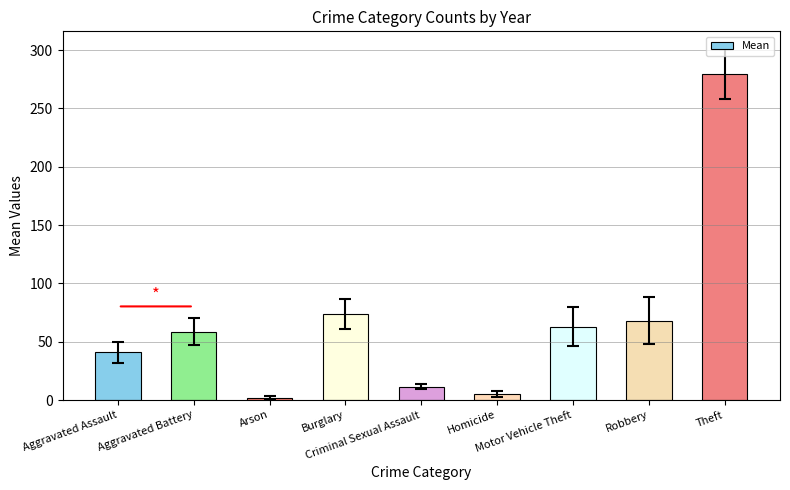

Reading left to right, transcribe all the data shown in this chart.

Aggravated Assault=40.8	Aggravated Battery=58.7	Arson=2.0	Burglary=73.8	Criminal Sexual Assault=11.5	Homicide=5.2	Motor Vehicle Theft=63.0	Robbery=68.2	Theft=279.7